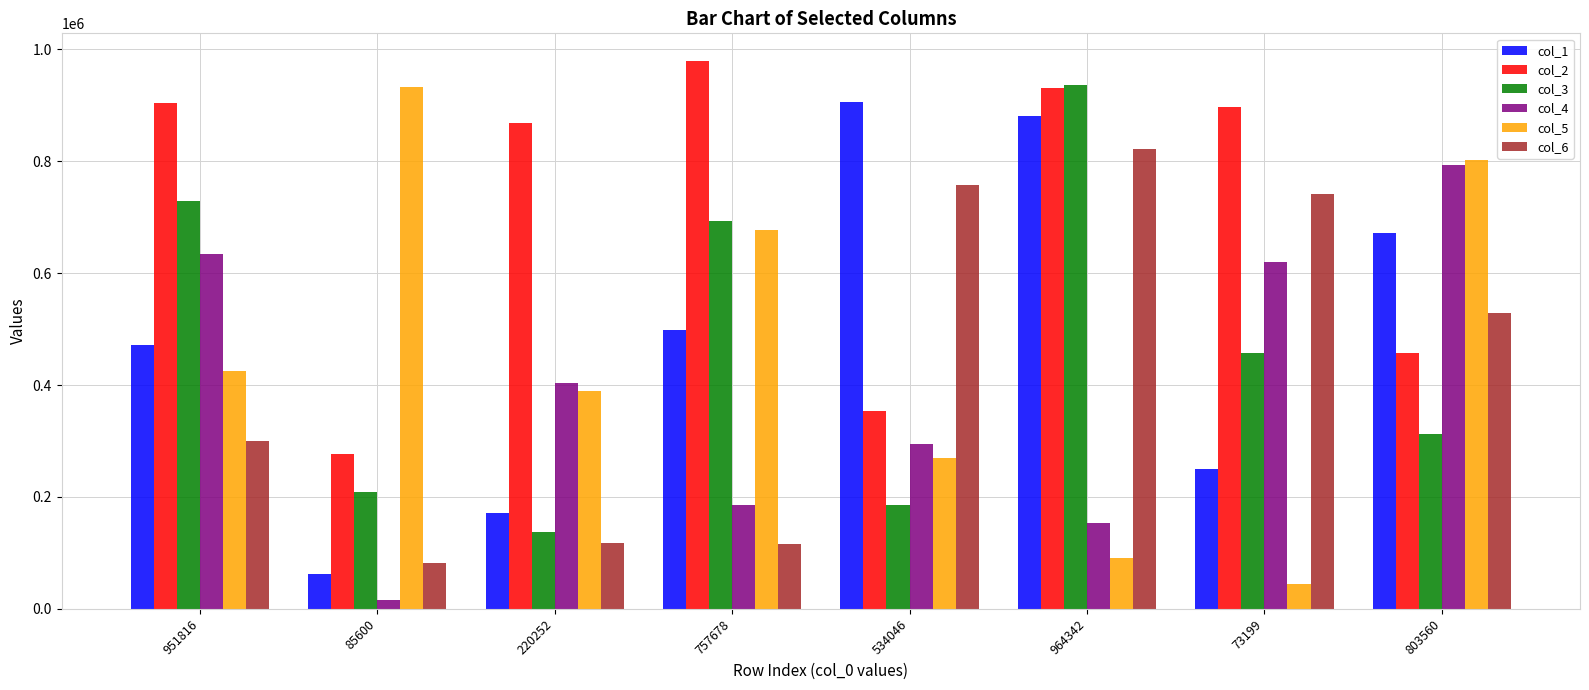

Which series has the widest spread of values?

col_5